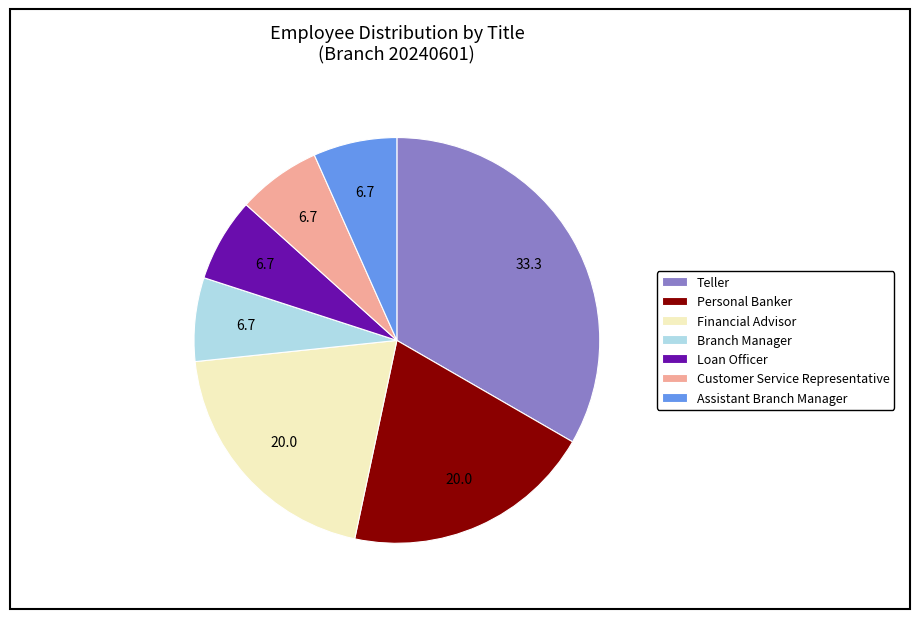

Does Assistant Branch Manager represent more than half of the total?

No